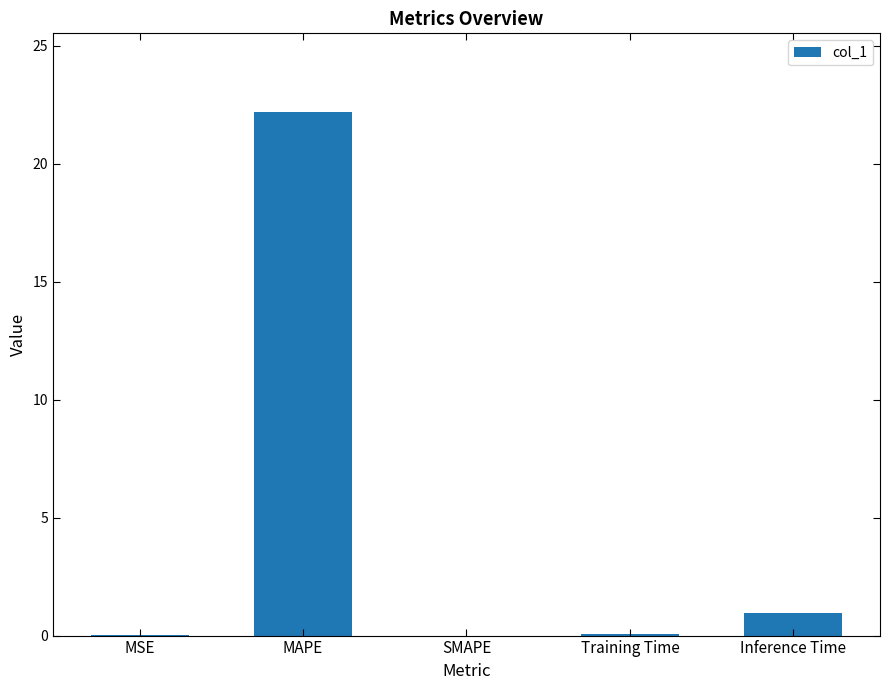

True or false: the data shows 0.9 at Inference Time.

True